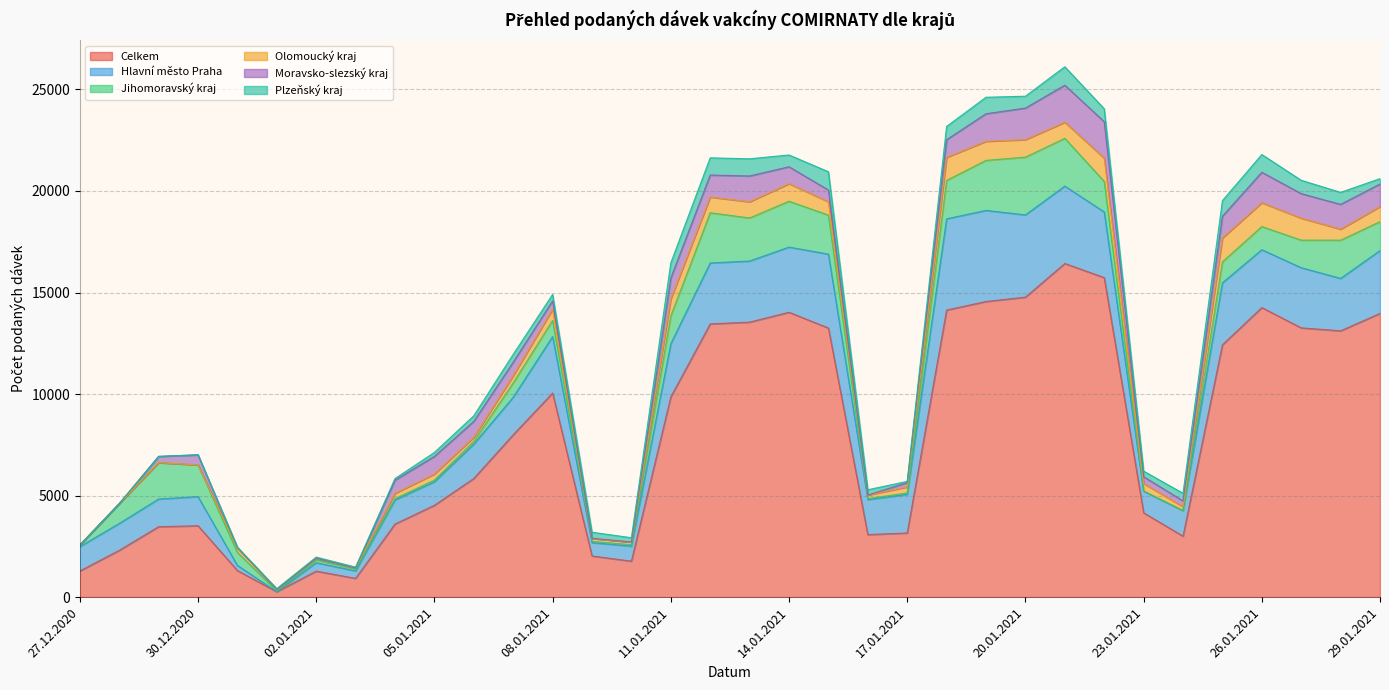

Which series has the largest range (max minus min)?

Celkem